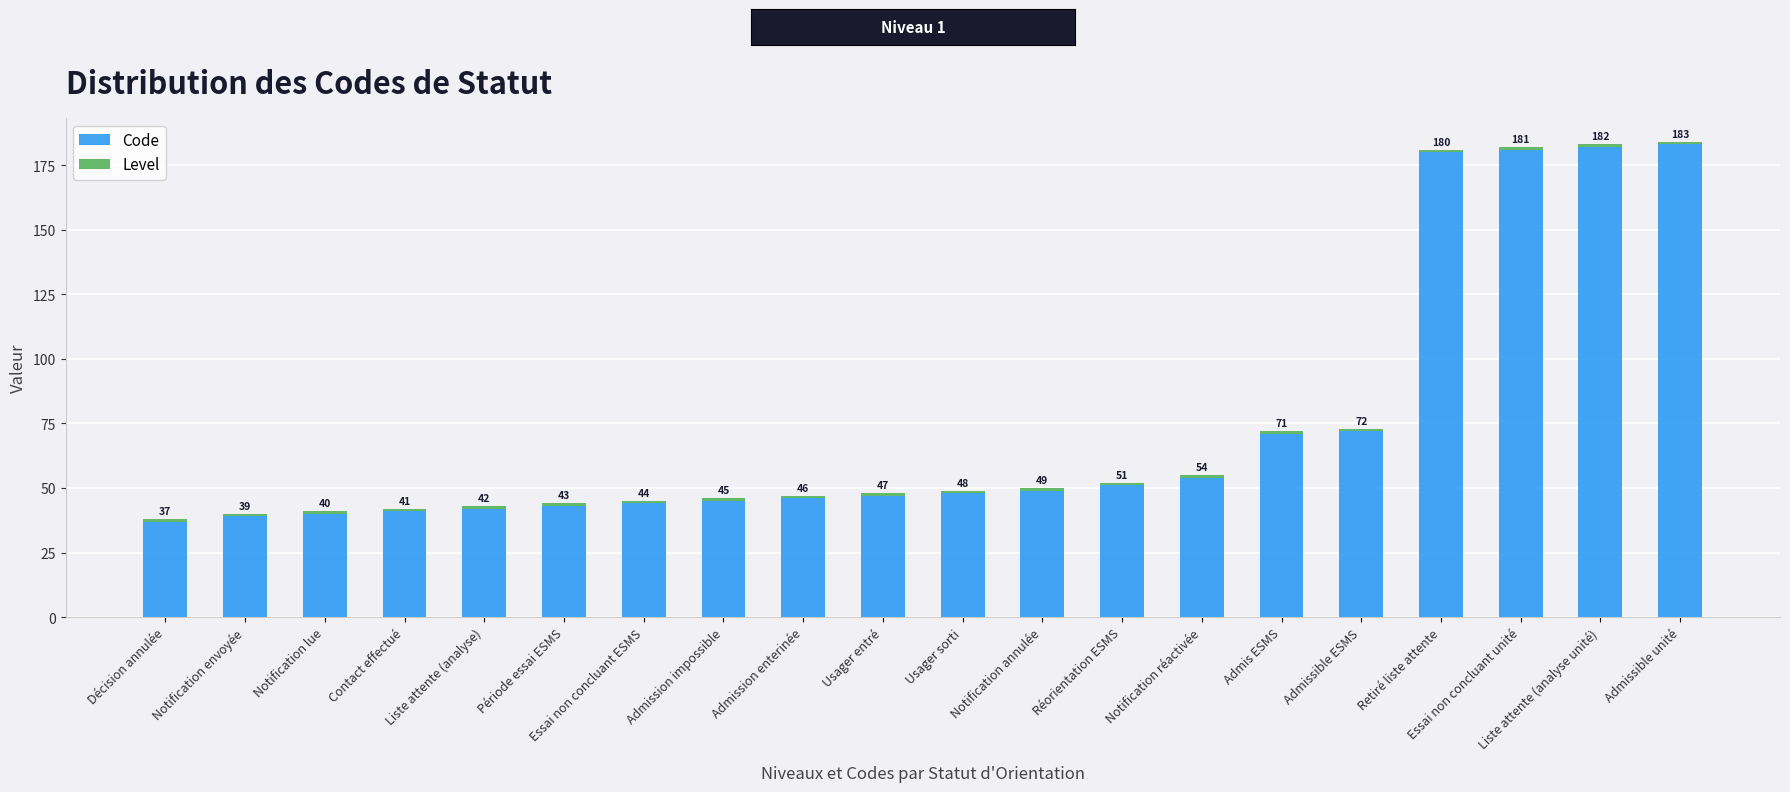

What is the lowest value of the Code series?

37